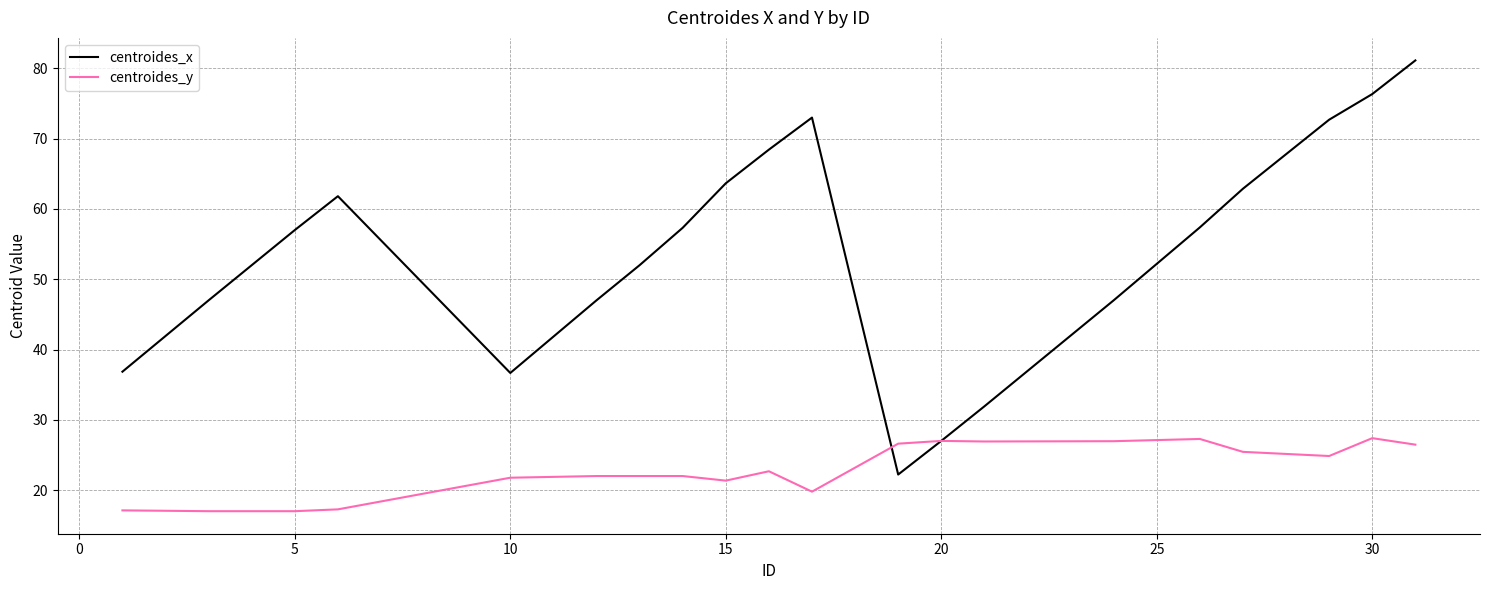

What is the maximum value for centroides_x?

81.1